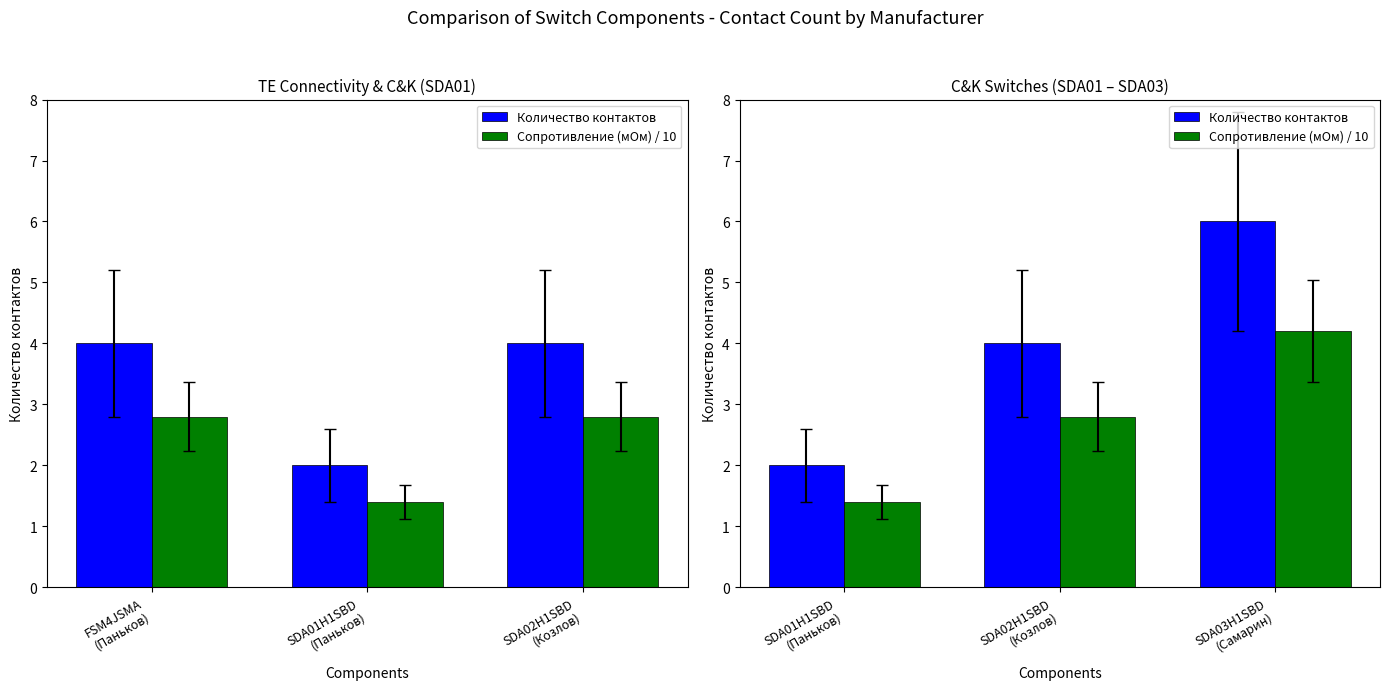

How many groups of bars are there?

3